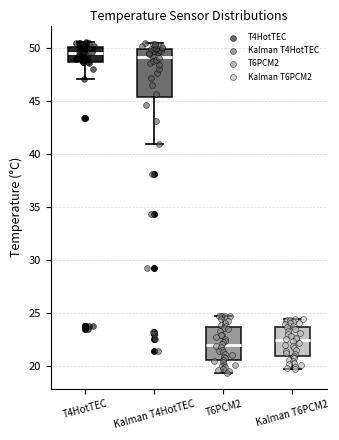

Where is the lower edge of the box for Kalman T6PCM2 on the y-axis? The values are not printed on the chart, so give them approximately, as read against the axis.

21.0